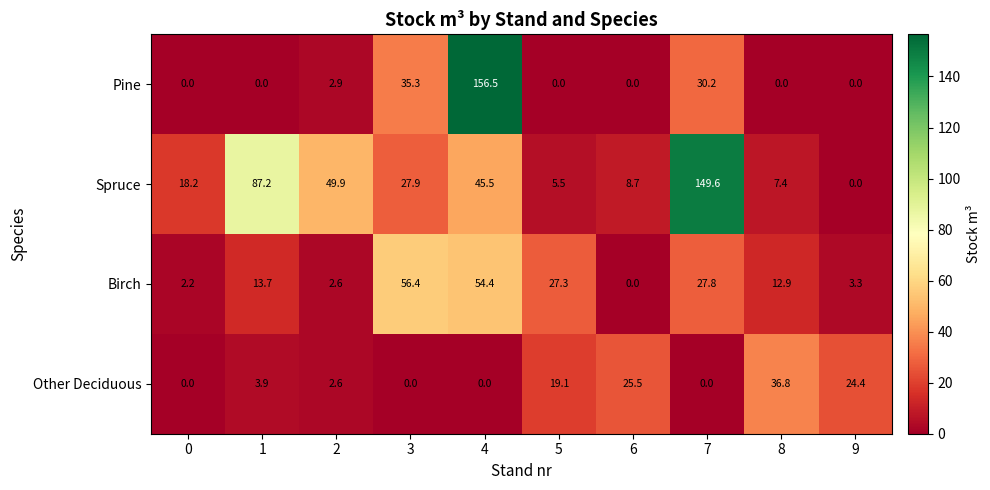

What is the difference between the Birch values at 1 and 9?

10.4